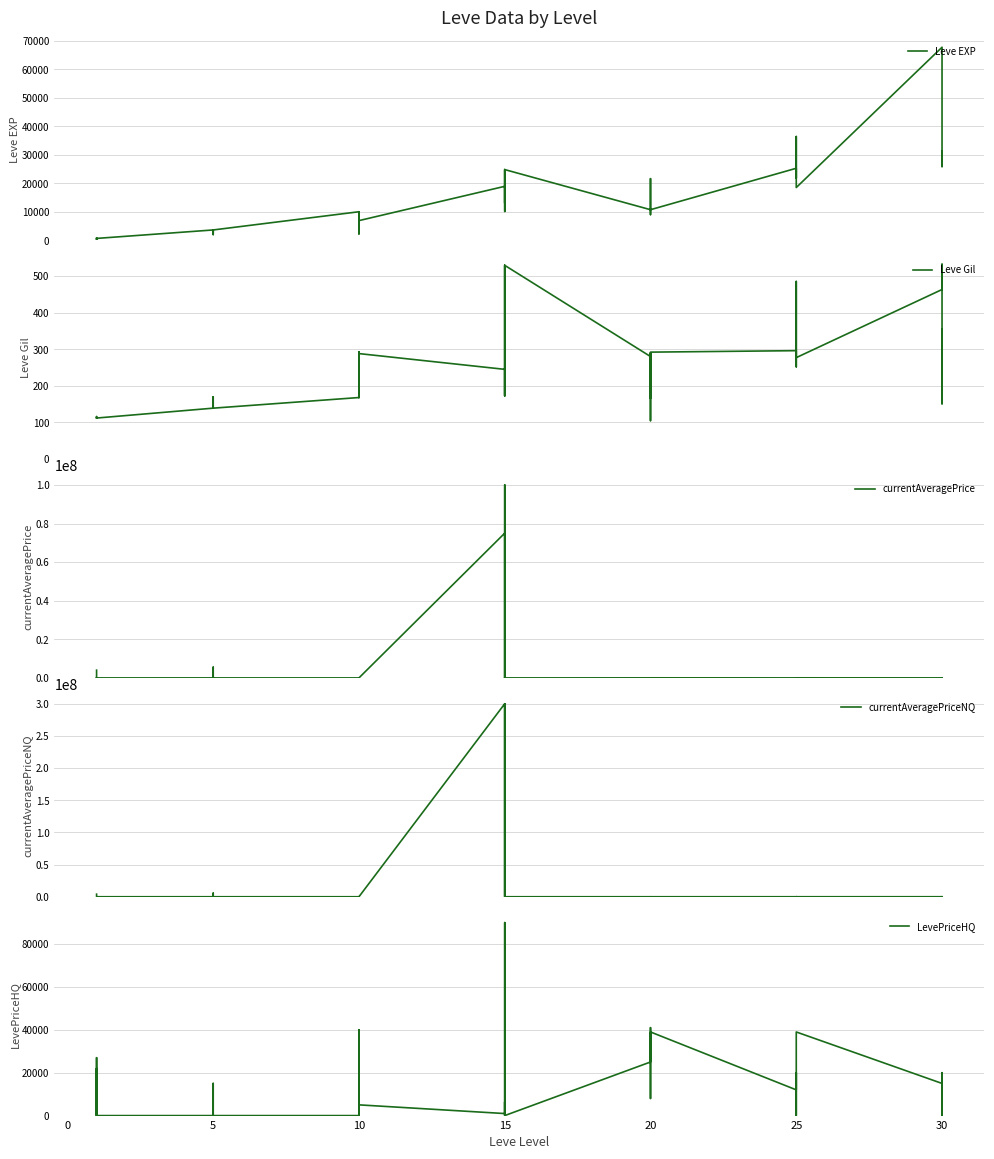

Reading right to left, transcribe all the data shown in this chart.

Leve EXP: 25900	31330	25900	67730	18490	36390	25250	21830	25250	25250	10710	8990	21600	18290	12960	10710	24790	13040	10100	24790	13040	18910	6880	9990	2230	7880	7880	9990	3600	1980	3600	3040	2230	3600	630	630	720	450	1	630
Leve Gil: 355	151	532	463	277	485	298	268	252	296	292	105	290	192	166	280	529	173	223	529	173	245	288	293	168	250	288	168	139	140	139	169	170	139	112	113	112	112	116	113
currentAveragePrice: 2051	20000	0	14947	39000	1713	0	20000	19250	12000	39000	8650	6000	39996	41000	24995	0	100004200	0	90009	8650	75000710	4400	40000	1000	26996	0	137	1400	794	1007589	5550000	3766	4197	0	26996	0	22000	4091	4016117
currentAveragePriceNQ: 2051	0	0	14800	0	1756	0	0	20000	0	0	0	4000	0	0	0	0	300000000	0	0	0	300000000	2000	0	1000	0	0	137	1400	794	1188060	5550000	3766	0	0	0	0	0	1000	4016117
LevePriceHQ: 0	20000	0	14996	39000	1500	0	20000	19000	12000	39000	8650	8000	39996	41000	24995	0	6298	0	90009	8650	946	5000	40000	0	26996	0	0	0	0	15000	0	0	0	0	26996	0	22000	0	0